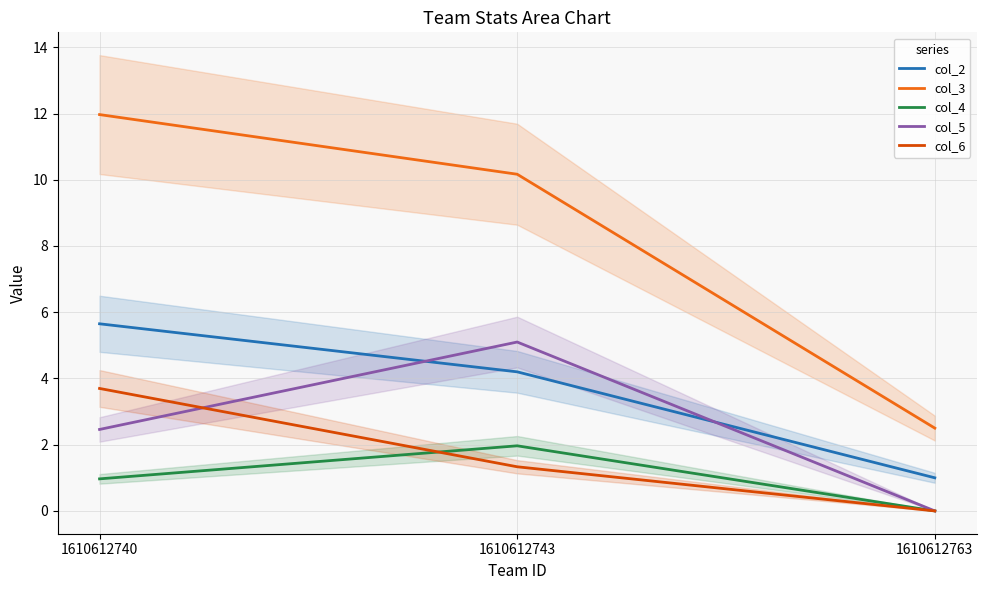

What is the sum of the col_4 values at 1610612740 and 1610612763?

1.0